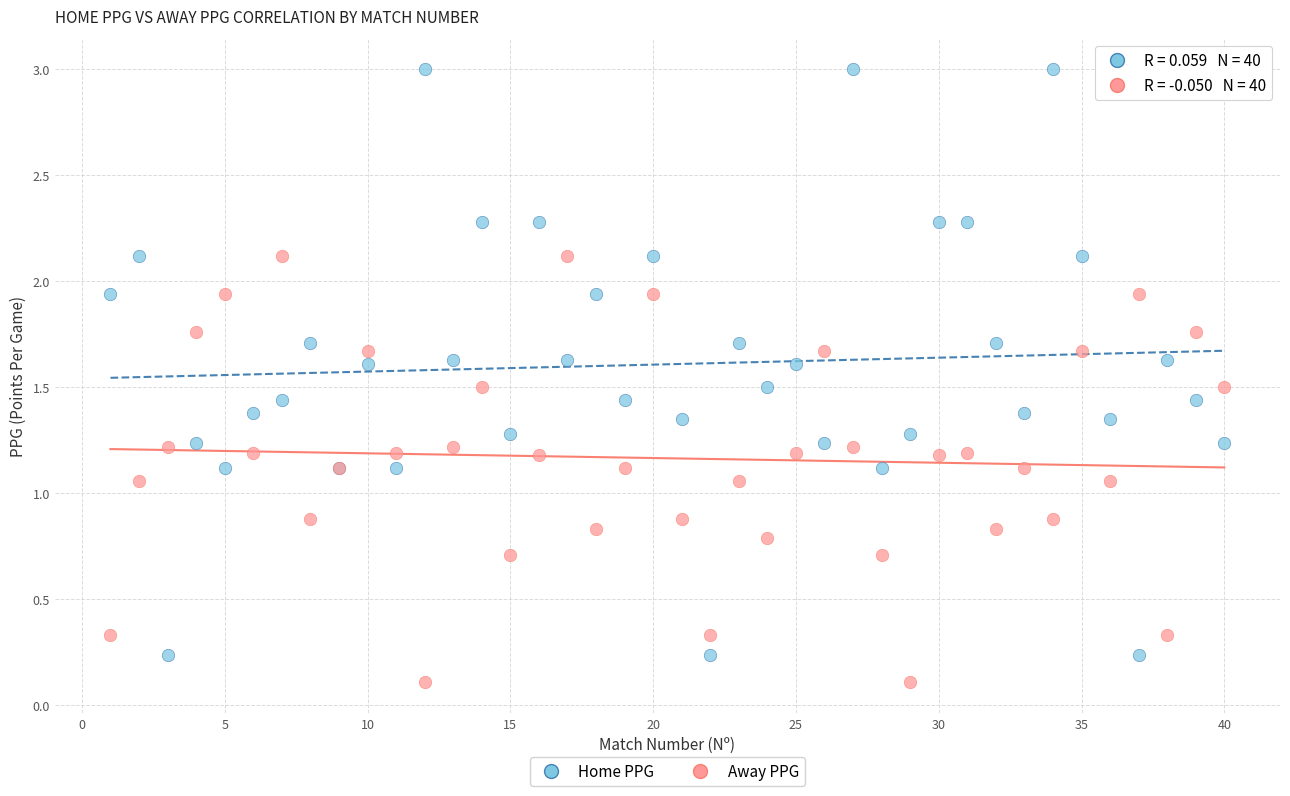

Which series contains the lowest Y value?

Away PPG